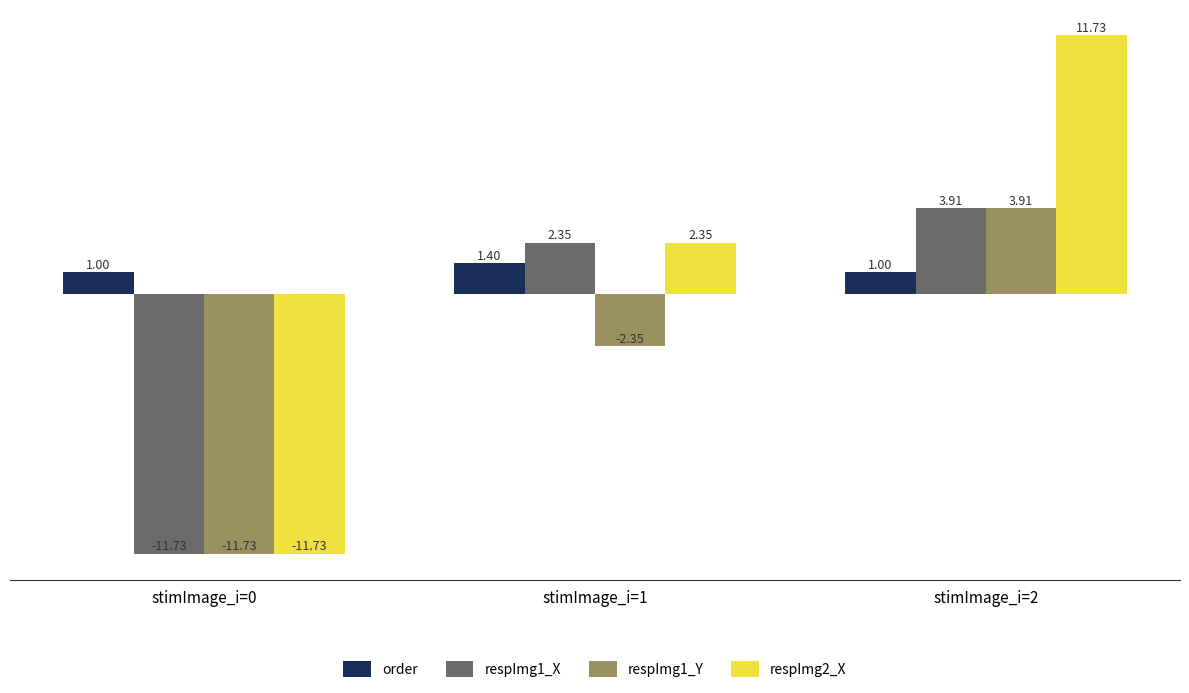

How many data points does each series have?

3